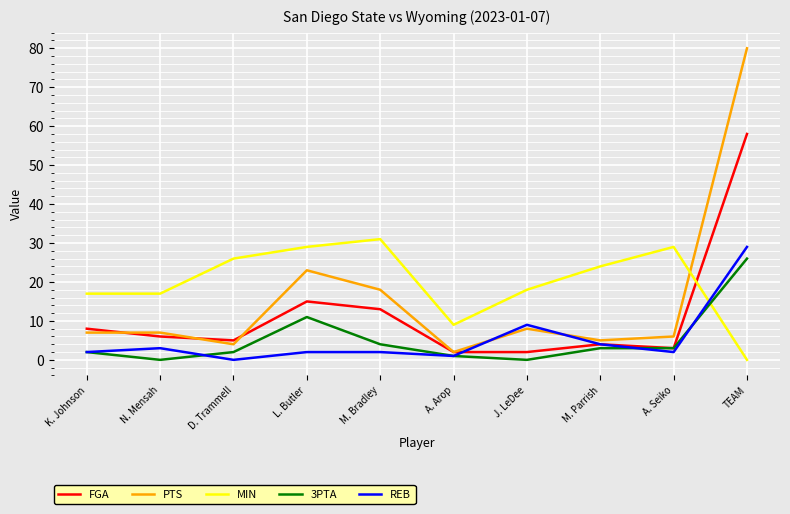

What is the maximum value for FGA?

58